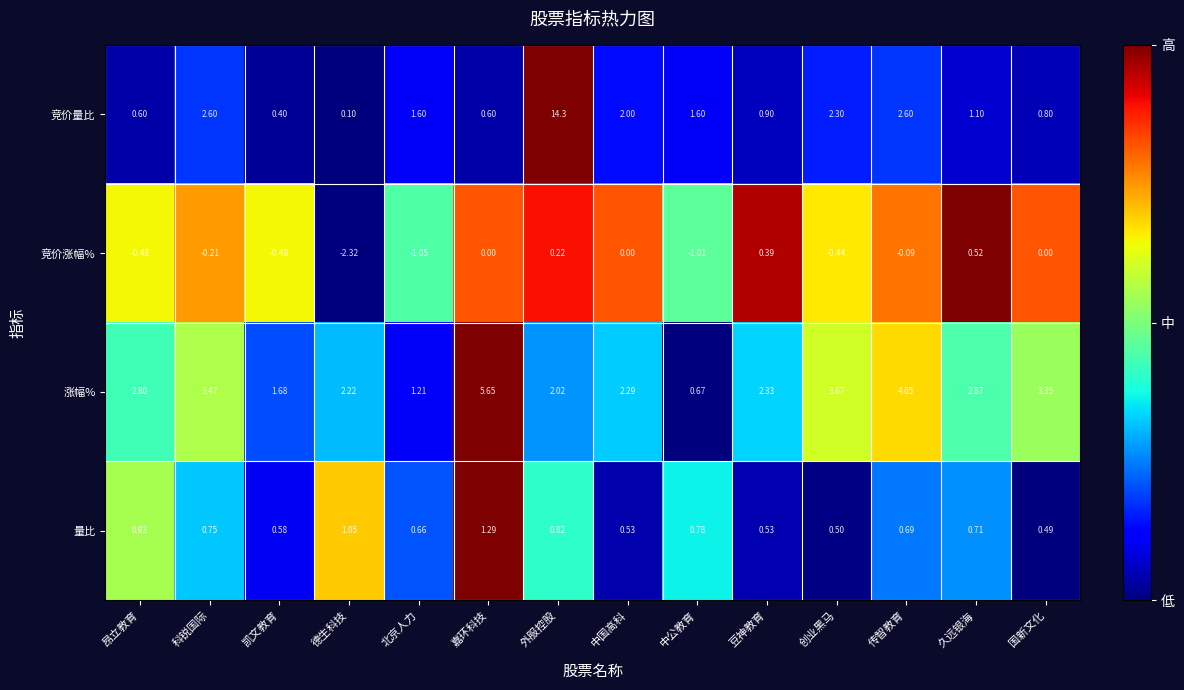

Between 昂立教育 and 中公教育, which series saw the biggest shift?

涨幅%